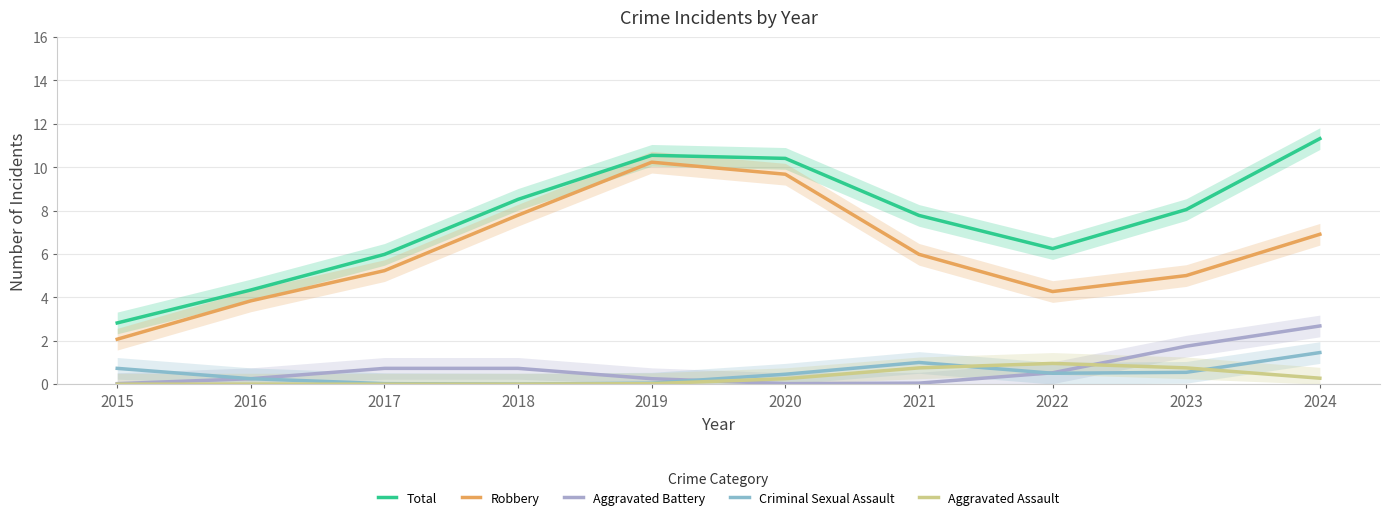

Between 2018 and 2021, which is larger?

2018